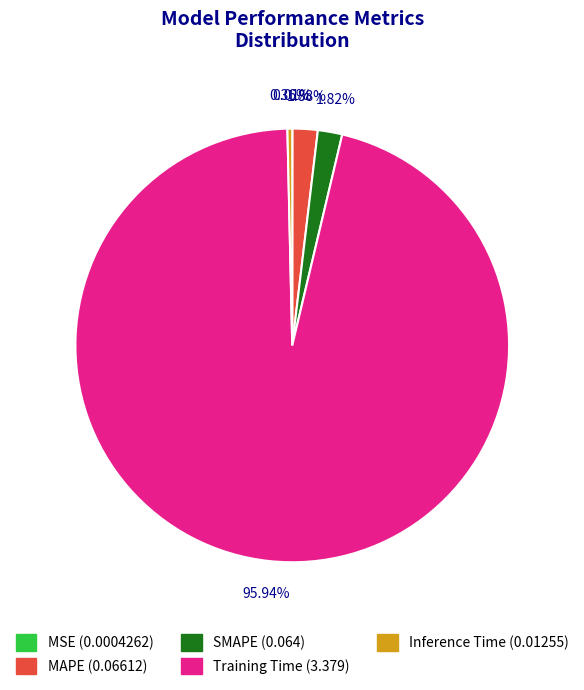

To the nearest percent, what is the average slice percentage?

20%